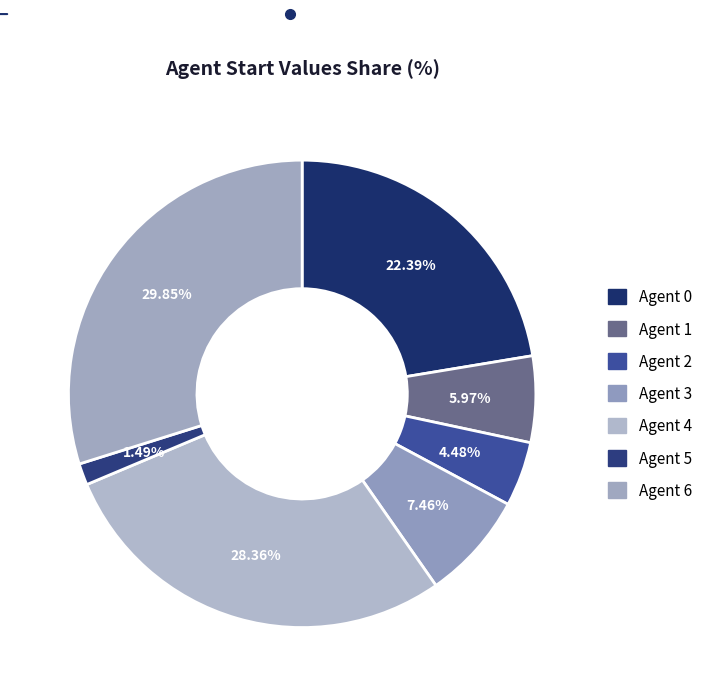

To the nearest percent, what is the average slice percentage?

14%